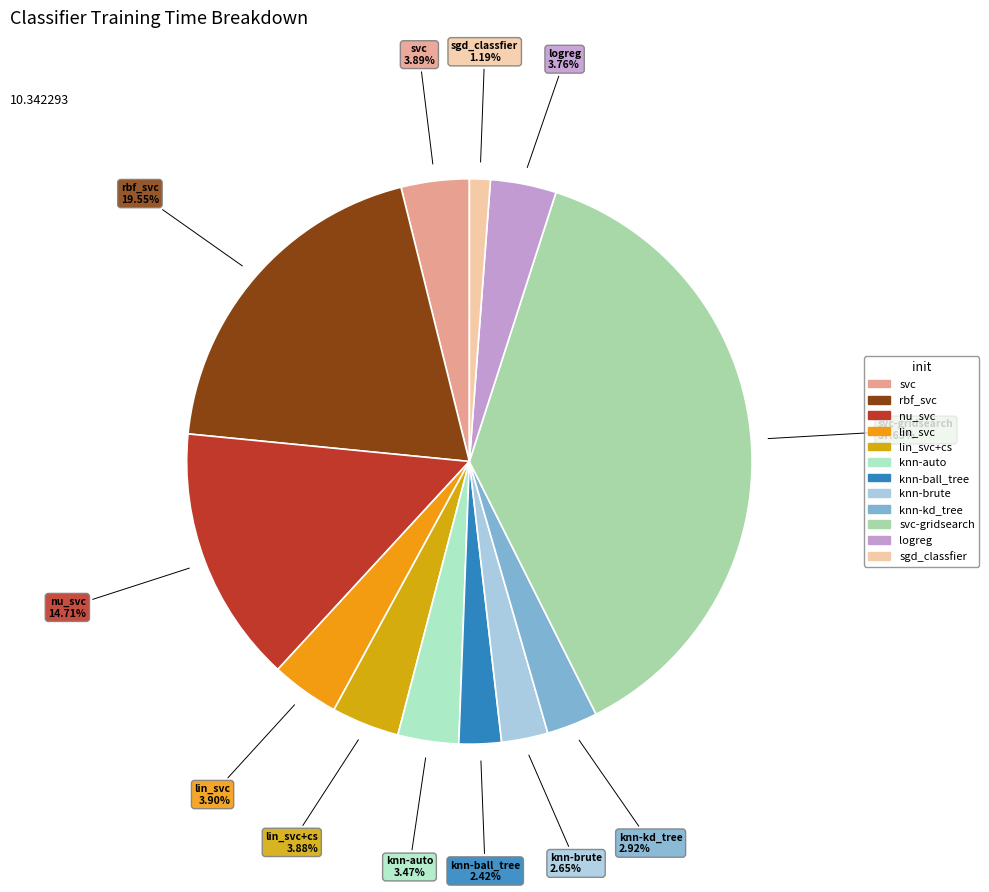

Combined, what portion of the pie is knn-auto and lin_svc+cs?

7.4%